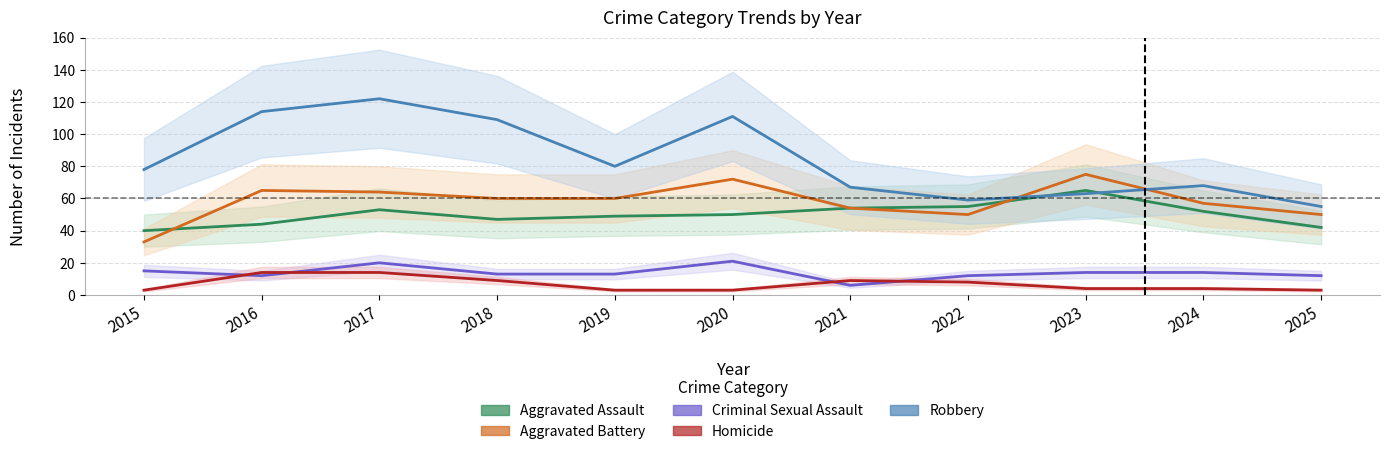

Which series has the widest spread of values?

Robbery